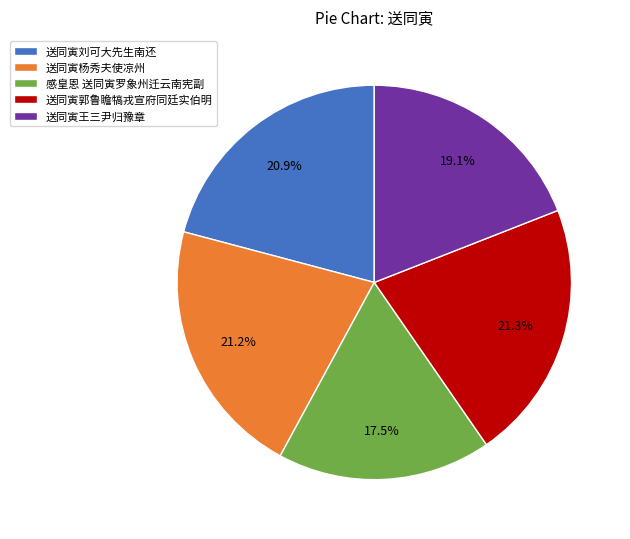

Does 送同寅郭鲁瞻犒戎宣府同廷实伯明 represent more than half of the total?

No